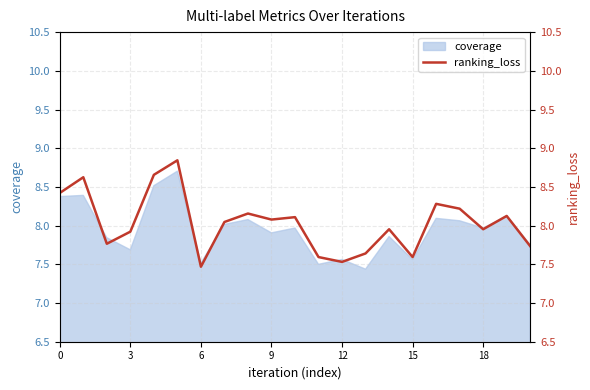

What is the sum of all values?

168.7